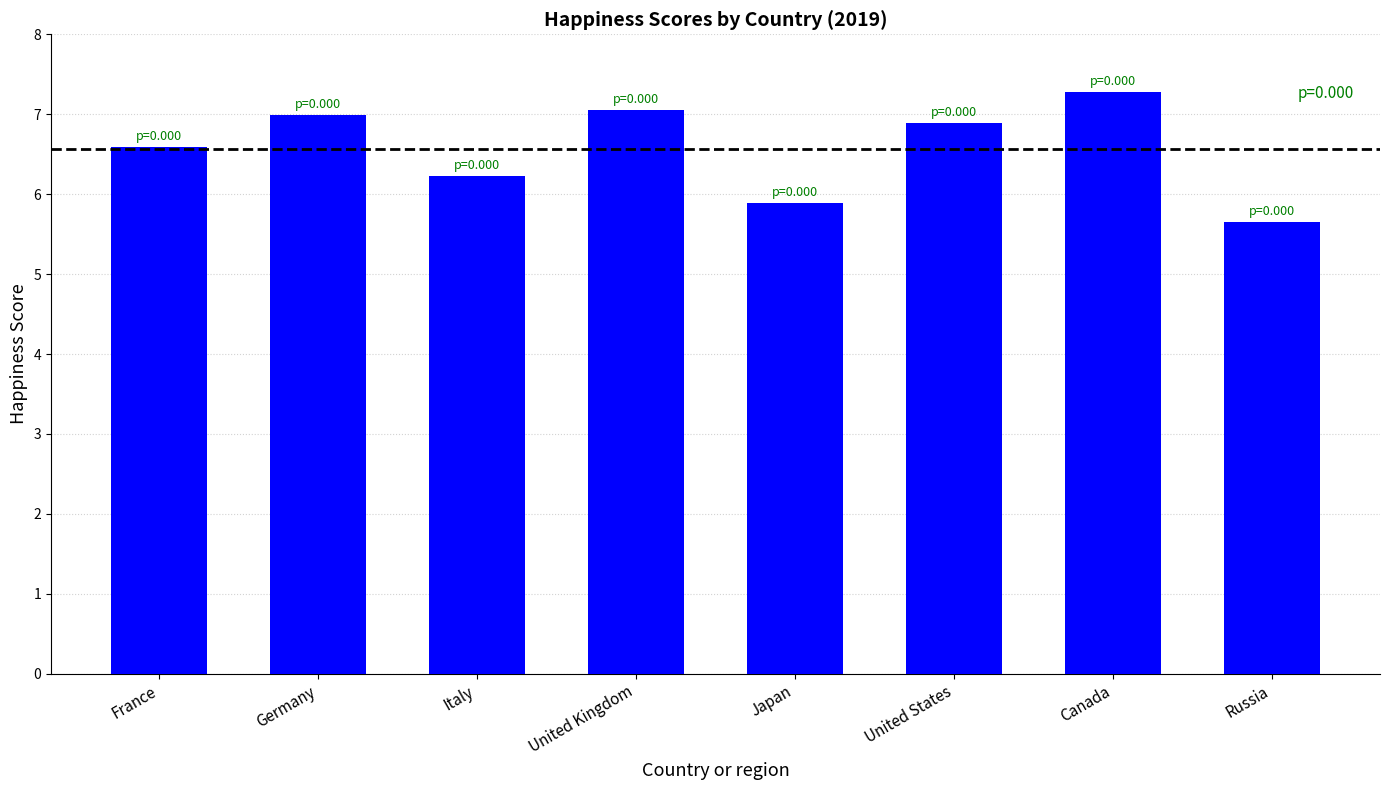

Which category has the lowest value across all series?

Russia